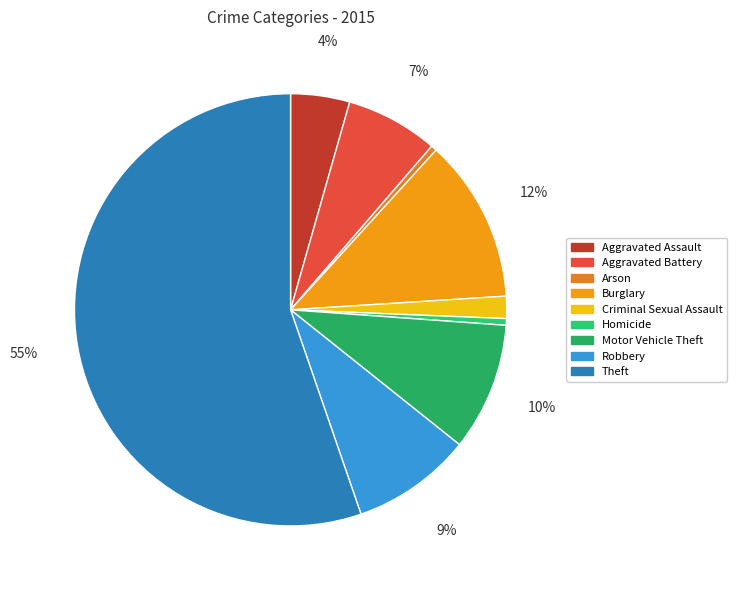

To the nearest percent, what is the difference between the largest and smallest slice percentages?

55%